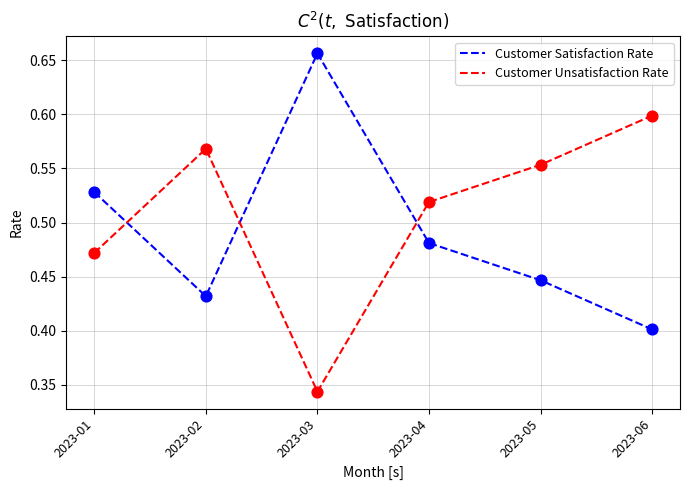

At which label does Customer Unsatisfaction Rate reach its peak?

2023-06